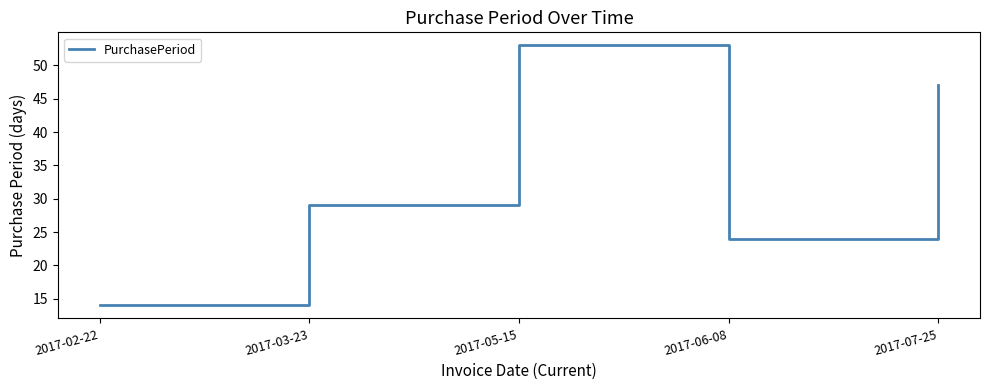

Read the value at 2017-07-25.

47